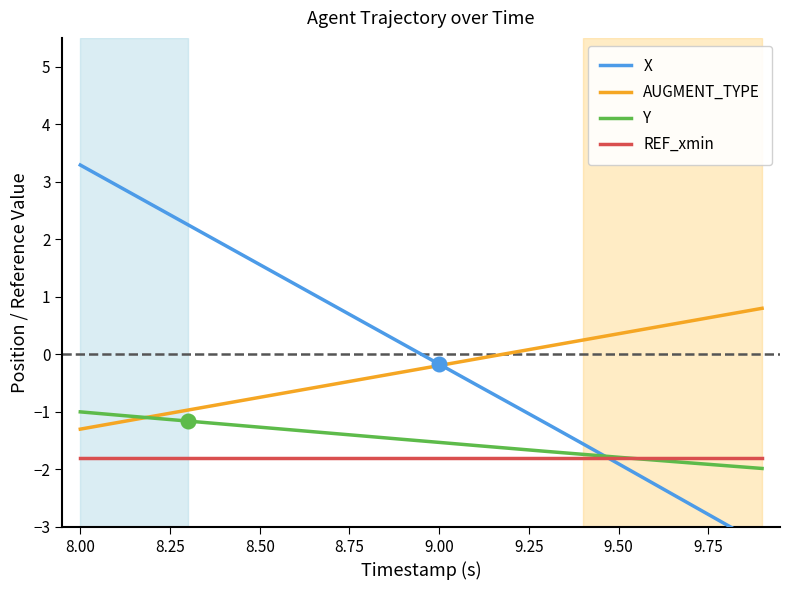

The value of Y at 8.50 is -1.3. True or false?

True